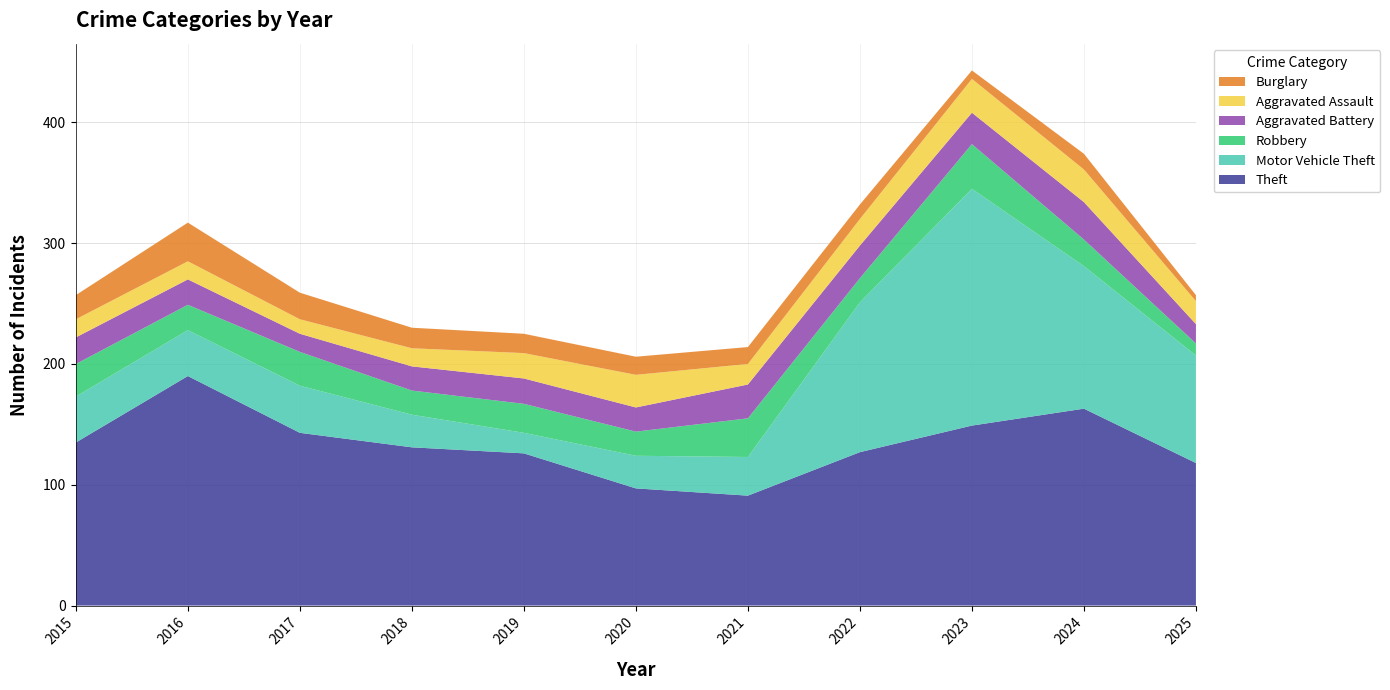

Reading right to left, what are all the values shown in this chart?

Theft: 118	163	149	127	91	97	126	131	143	190	135
Motor Vehicle Theft: 89	118	196	124	32	27	17	27	39	38	38
Robbery: 10	22	37	20	32	20	24	20	28	21	27
Aggravated Battery: 16	31	26	27	28	20	21	20	15	21	22
Aggravated Assault: 19	27	28	22	17	27	21	15	12	15	15
Burglary: 5	13	7	12	14	15	16	17	22	32	20